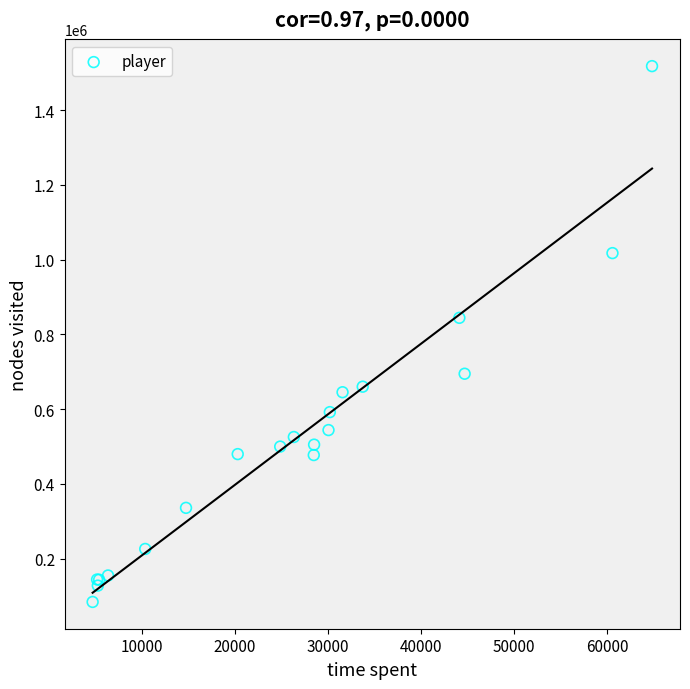

What Y value in the scatter plot is closest to 800843?

844197